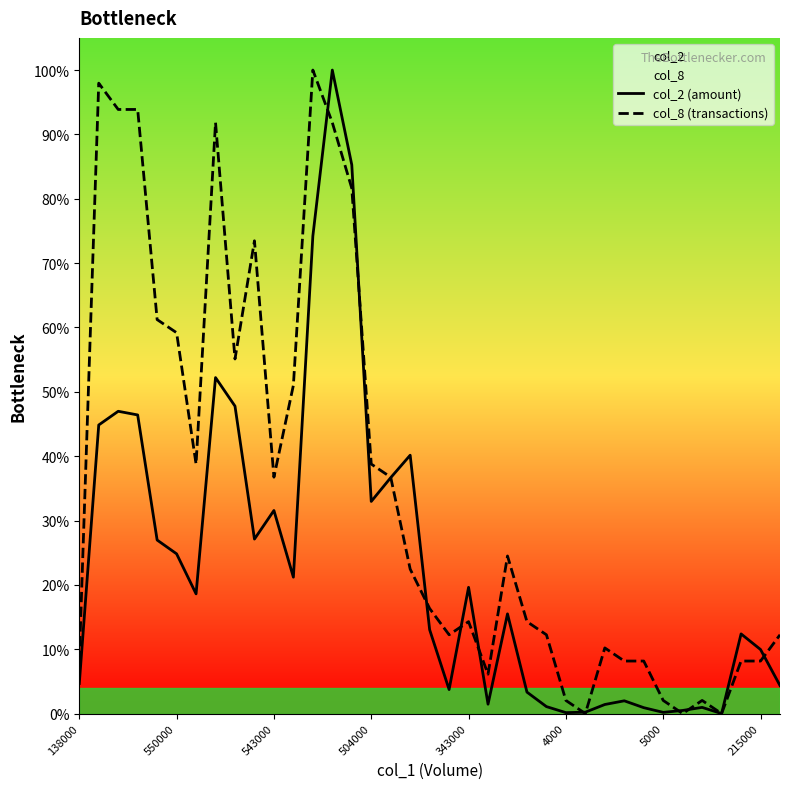

What is the total value across all series at 21?

0.1